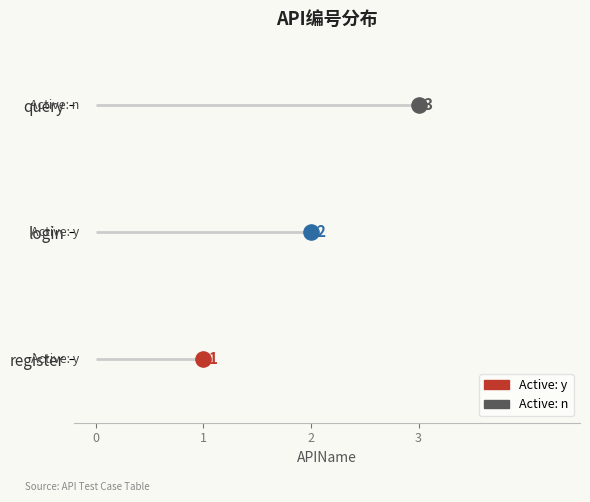

What is the change in value from register to query?

+2